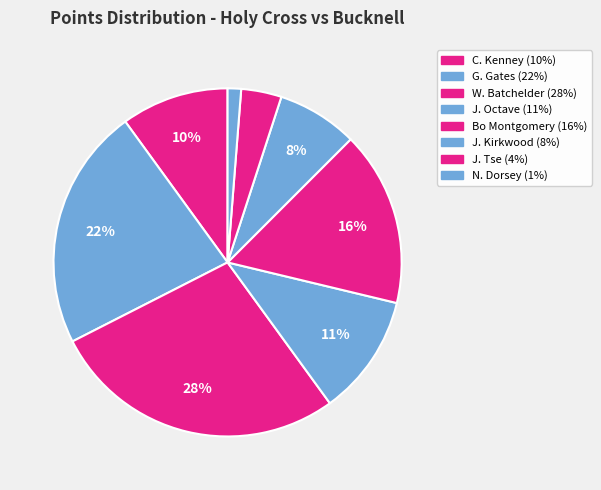

How much of the chart is everything except G. Gates?

77.5%